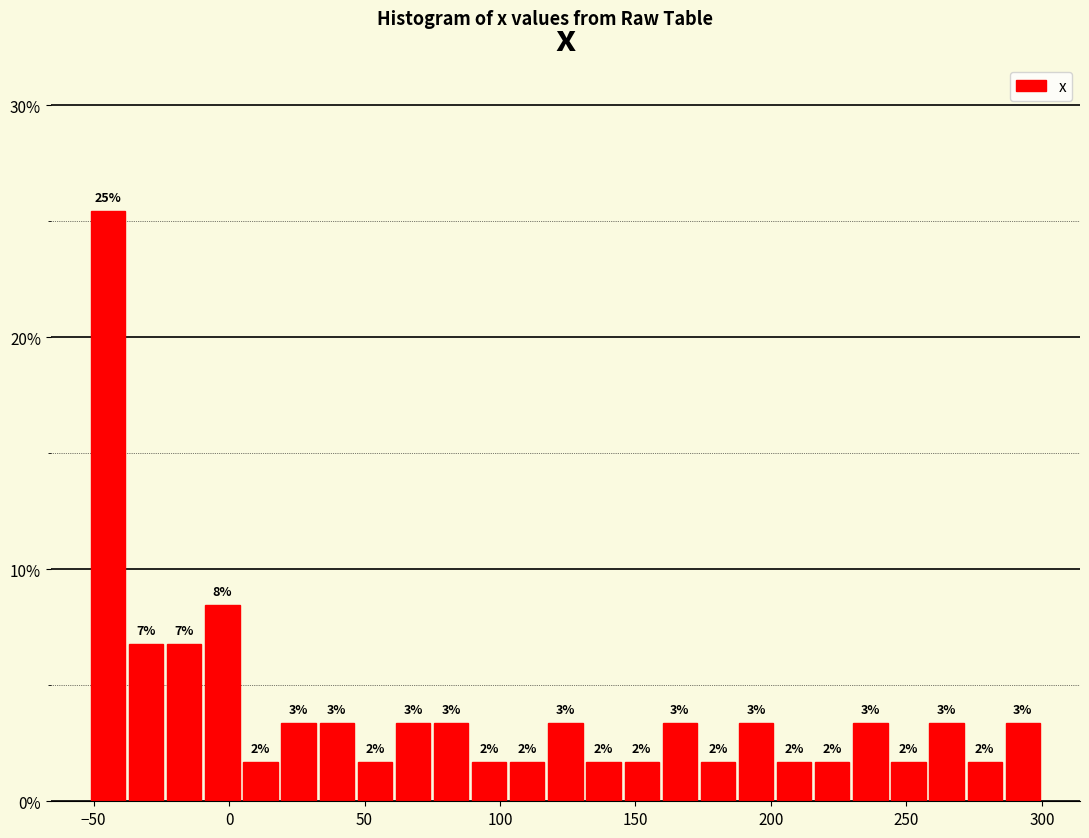

Read against the x-axis, roughly where is the centre of the tallest bar?

-45